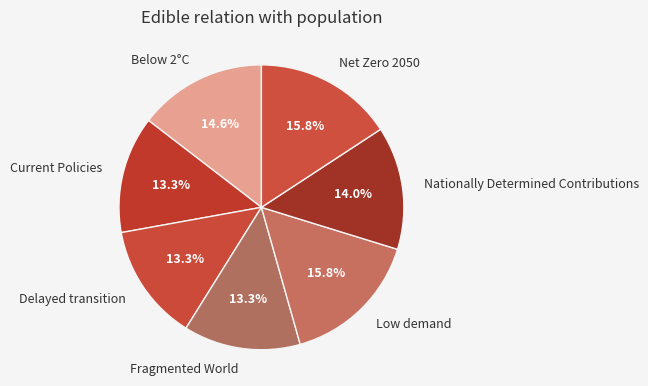

Count the number of slices in the pie.

7